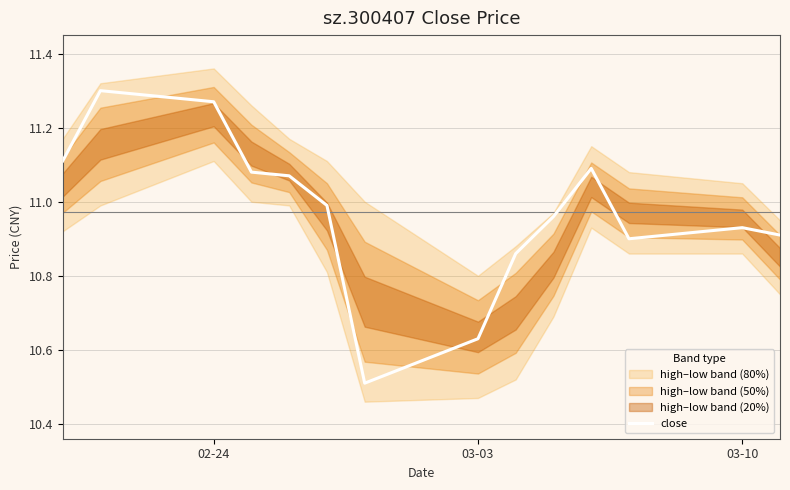

Does the chart display data point markers on the line(s)?

No